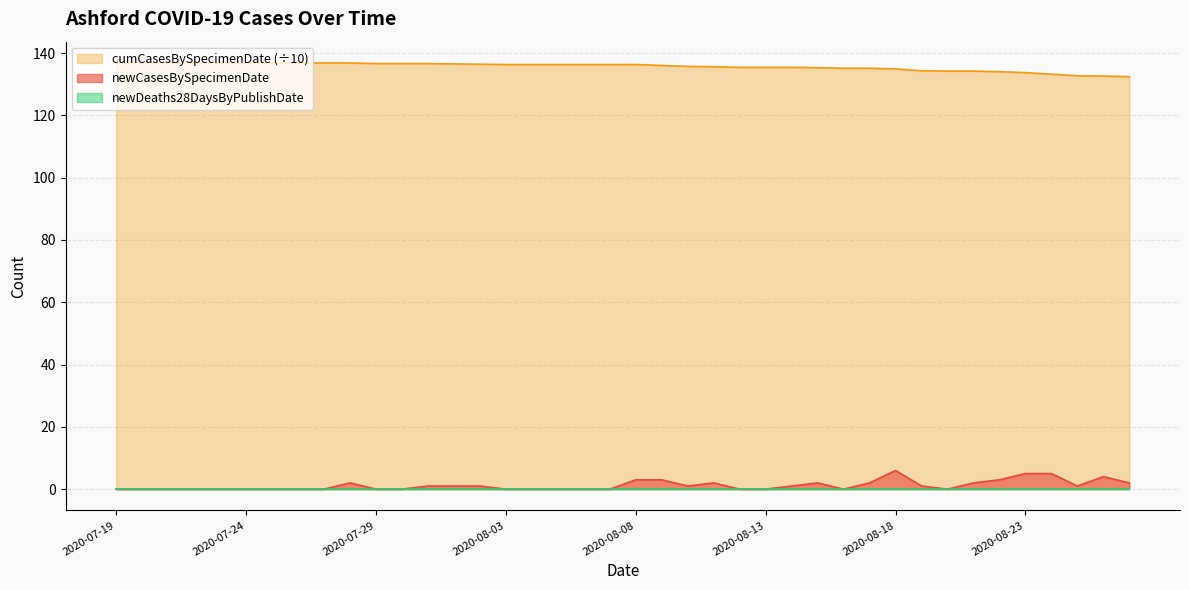

What is the minimum value for cumCasesBySpecimenDate (÷10)?

132.4